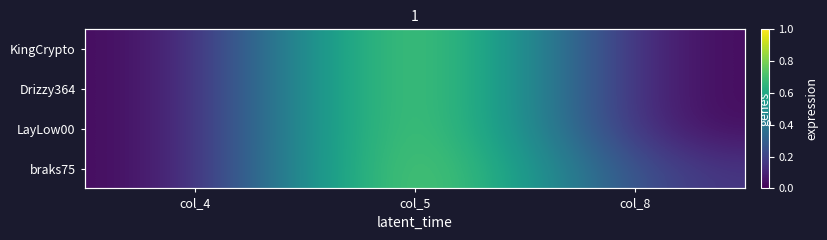

At which category is the sum across all series the highest?

col_5